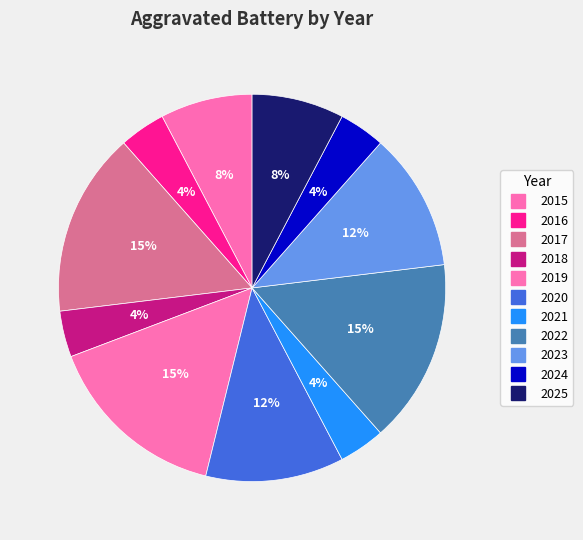

Is 2017 the majority of the pie?

No